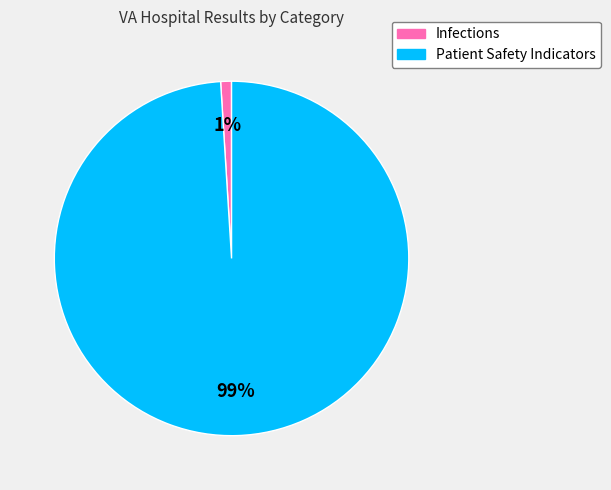

Between Infections and Patient Safety Indicators, which is larger?

Patient Safety Indicators